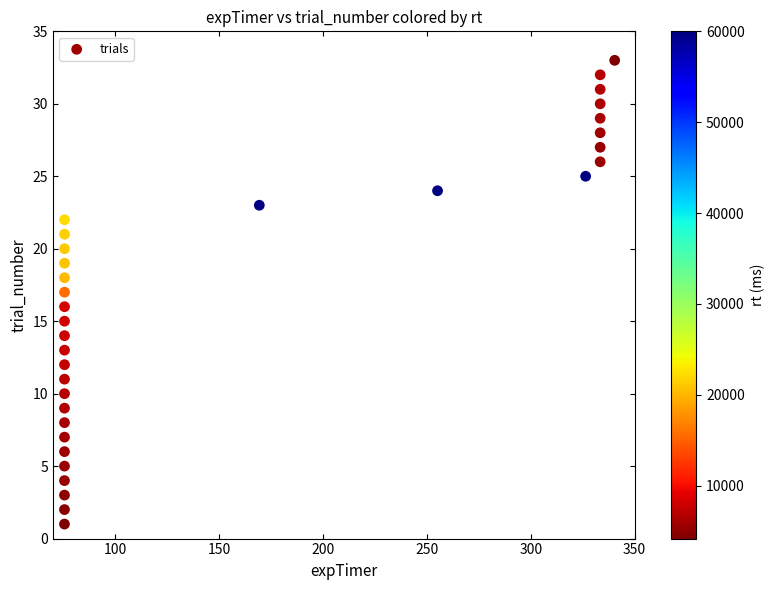

What is the range of Y values (max minus min)?

32